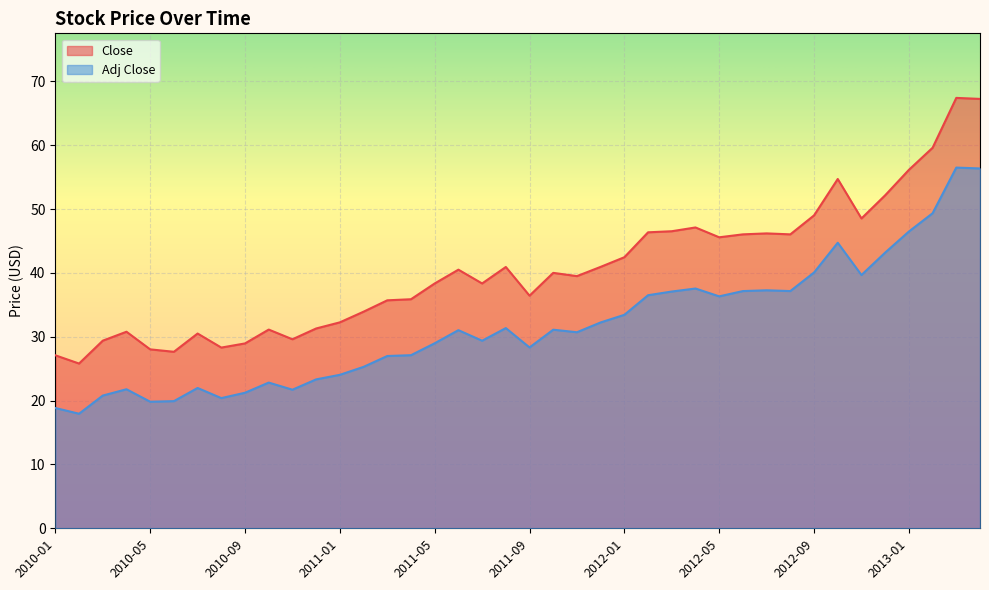

What is the average value of the Close series?

40.6